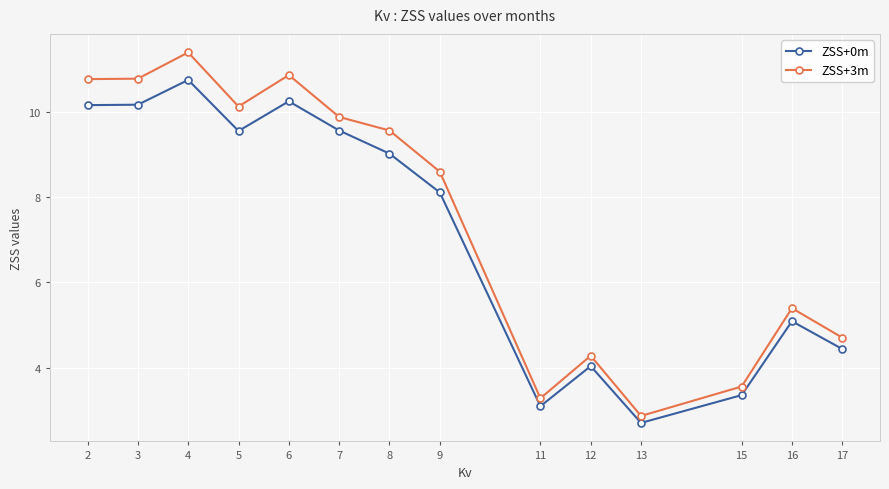

At which label does ZSS+0m reach its peak?

4